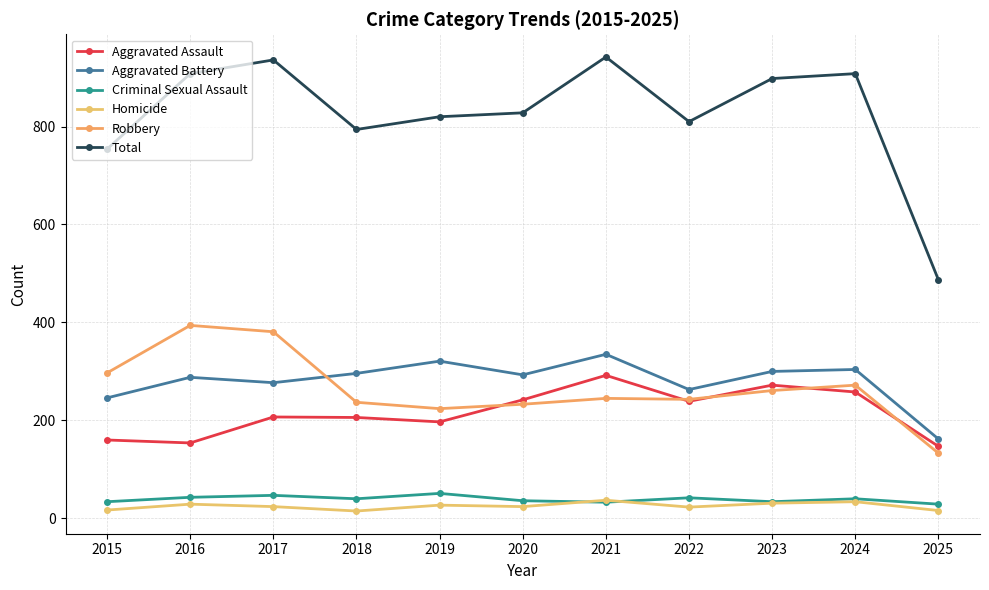

The Total series shows 487 at 2025. True or false?

True